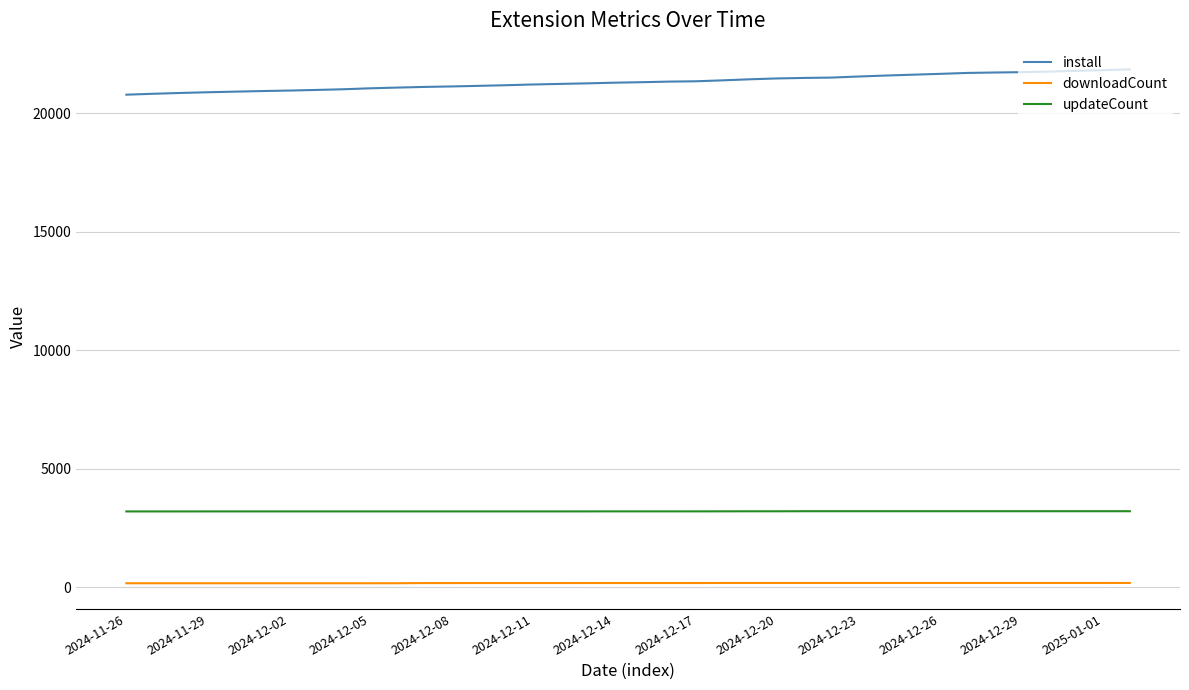

What is the minimum value for install?

20785